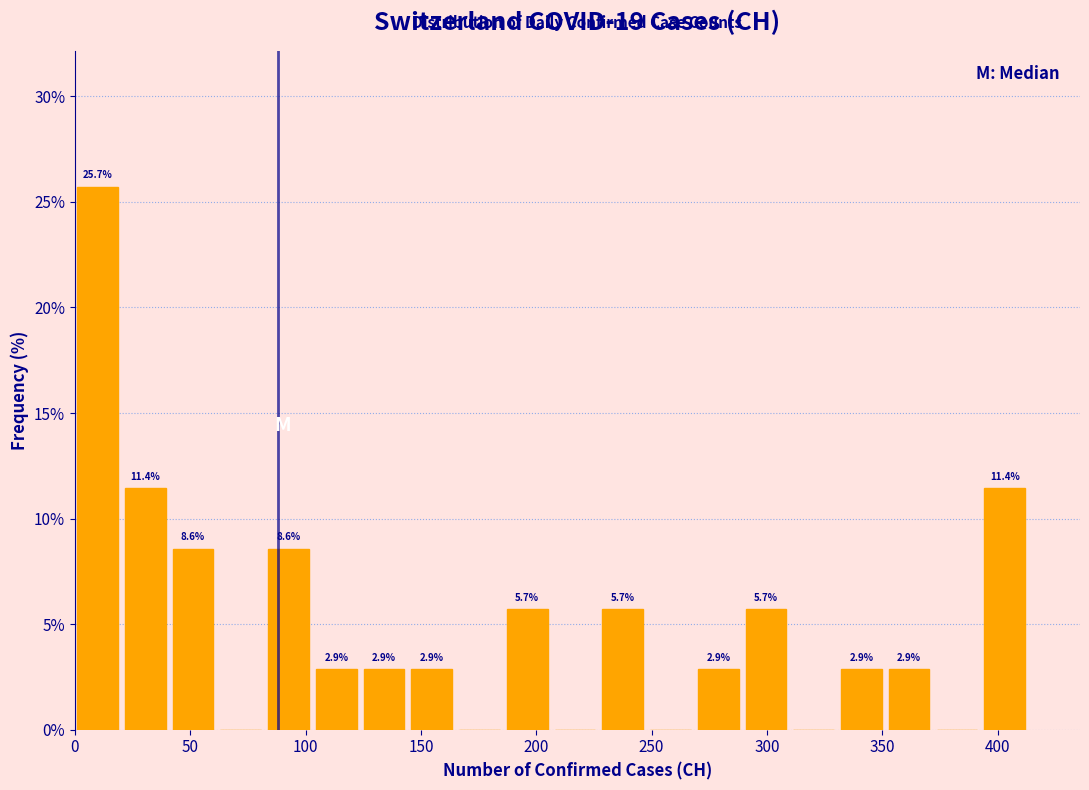

Over which range of the x-axis is the bar tallest?

0 to 20